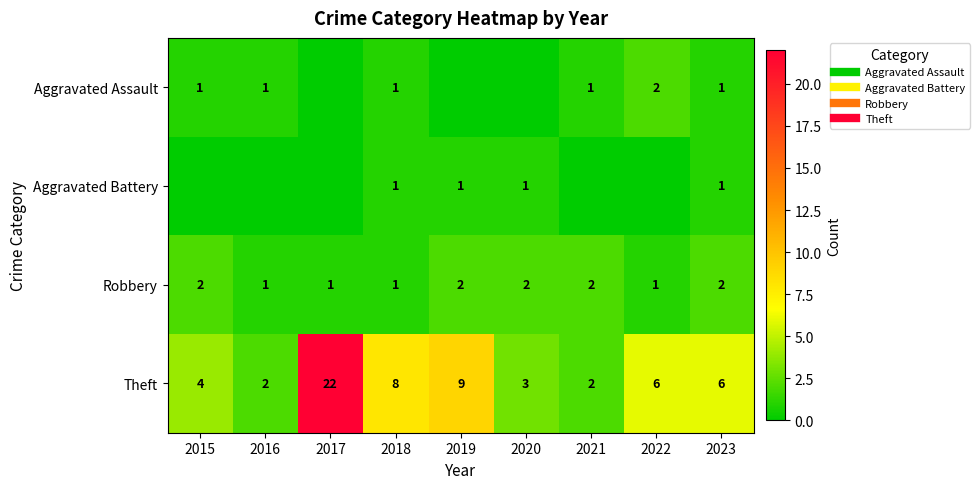

At which label is Aggravated Assault closest to 1?

2015